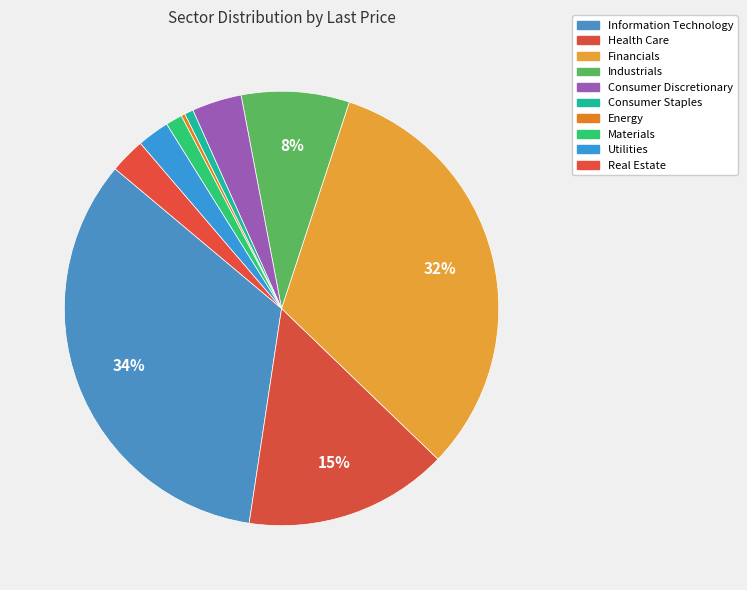

Which category has the smallest portion of the pie?

Energy